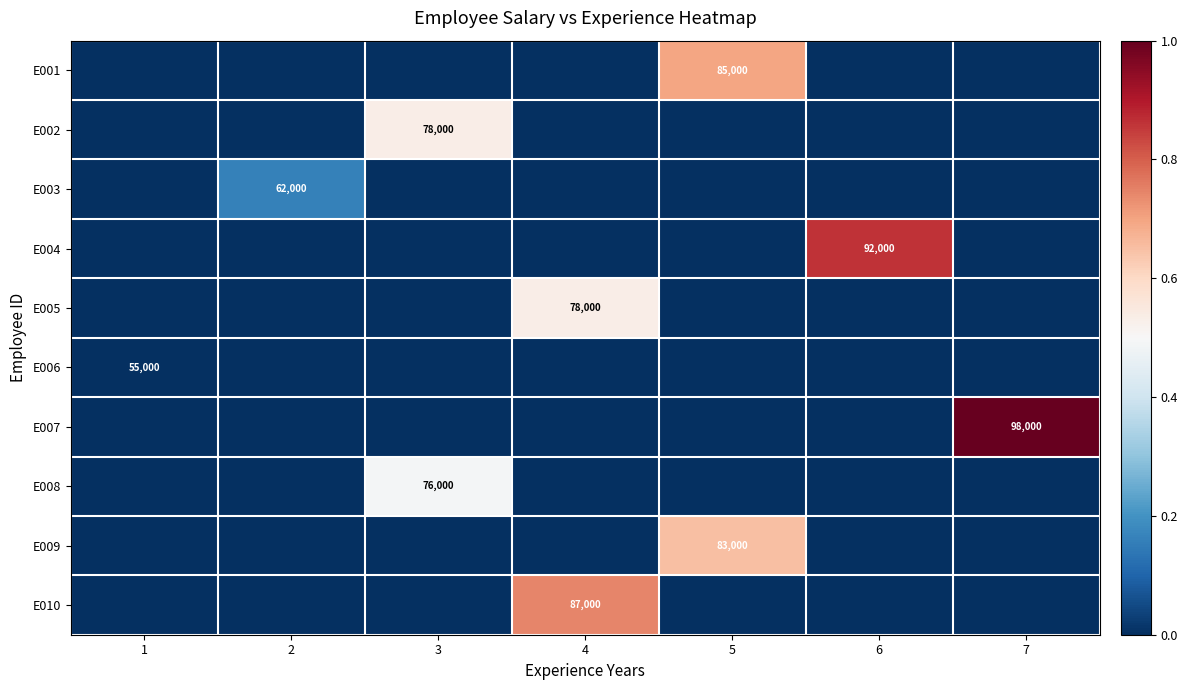

The E007 series shows 164844 at 7. True or false?

False